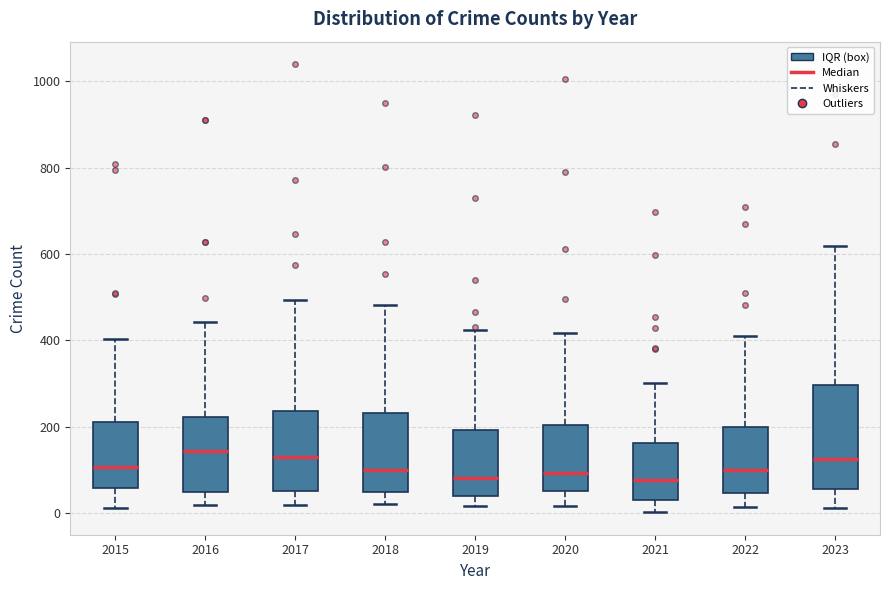

Reading left to right, read every box against the y-axis: the position of its median line, the range the box covers, and the ends of its whiskers. The values are not printed on the chart, so give them approximately, as read against the axis.

2015: median 100, box 60 to 220, whiskers 20 to 400
2016: median 140, box 40 to 220, whiskers 20 to 440
2017: median 120, box 60 to 240, whiskers 20 to 500
2018: median 100, box 40 to 240, whiskers 20 to 480
2019: median 80, box 40 to 200, whiskers 20 to 420
2020: median 100, box 60 to 200, whiskers 20 to 420
2021: median 80, box 40 to 160, whiskers 0 to 300
2022: median 100, box 40 to 200, whiskers 20 to 420
2023: median 120, box 60 to 300, whiskers 20 to 620